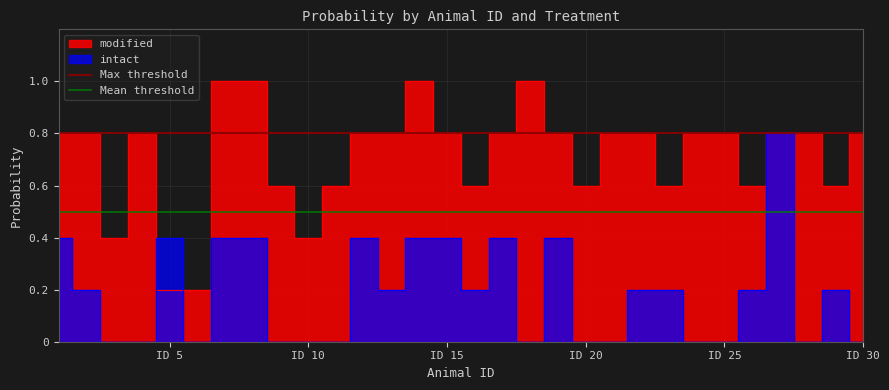

True or false: Max threshold has a value of 0.3 at ID 10.

False